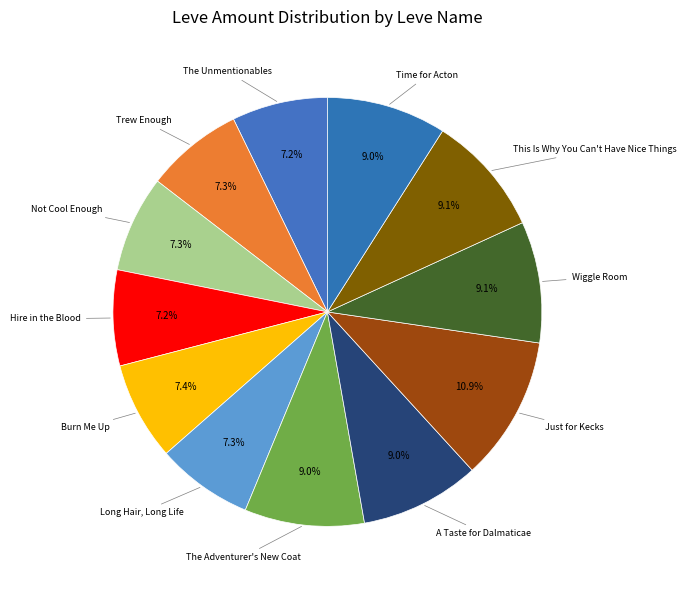

Is there a majority slice in this chart?

No